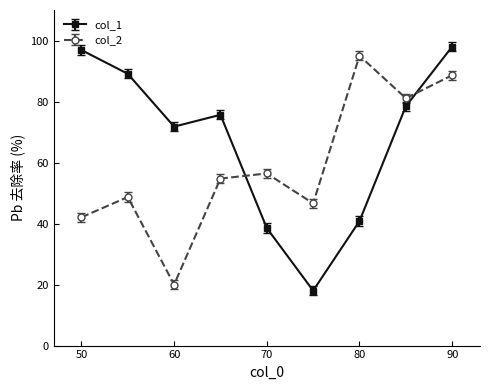

How many interior local peaks does the col_1 series have?

1